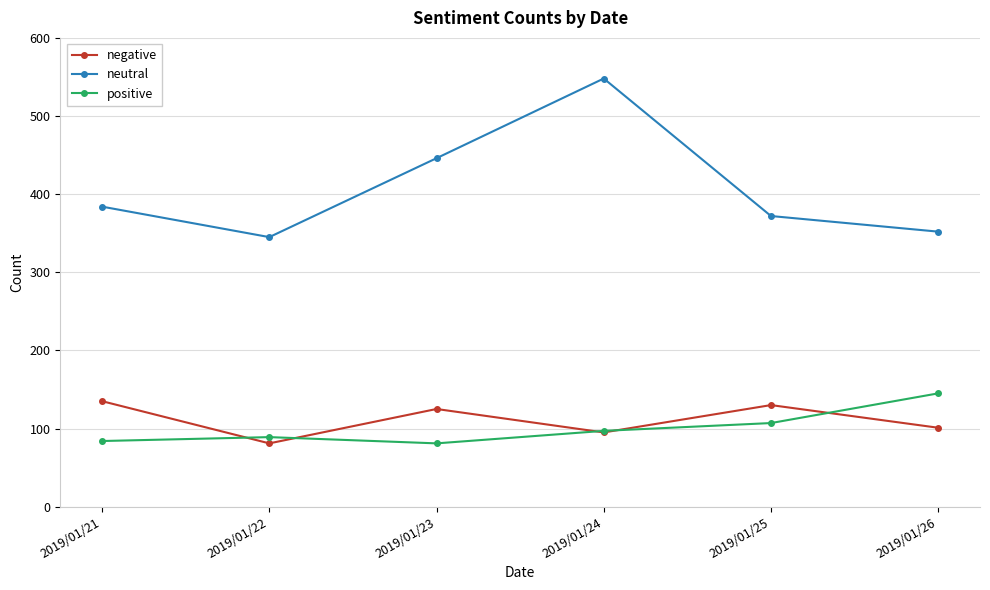

Does the chart have visible grid lines?

Yes